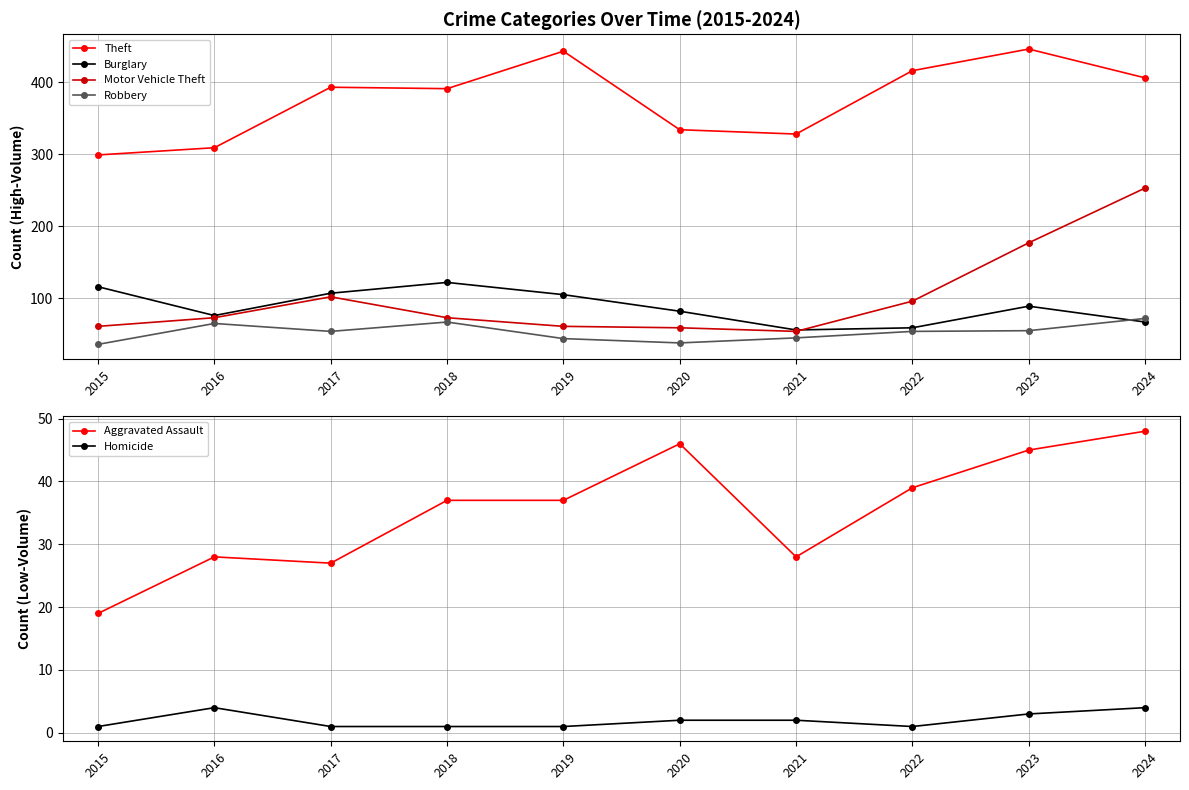

What is the spread (max minus min) of values at 2019?

442